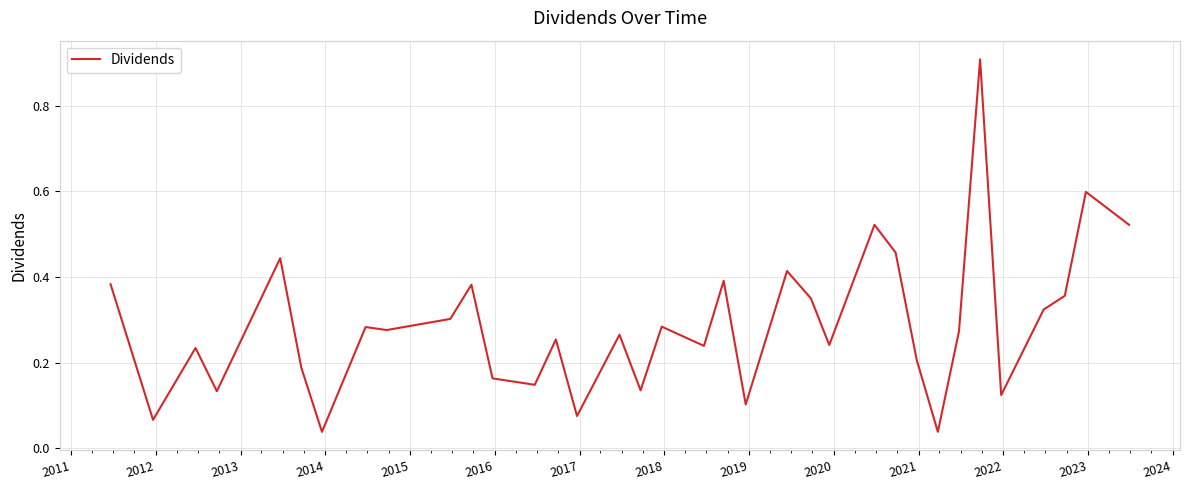

What is the maximum value shown in the chart?

0.9